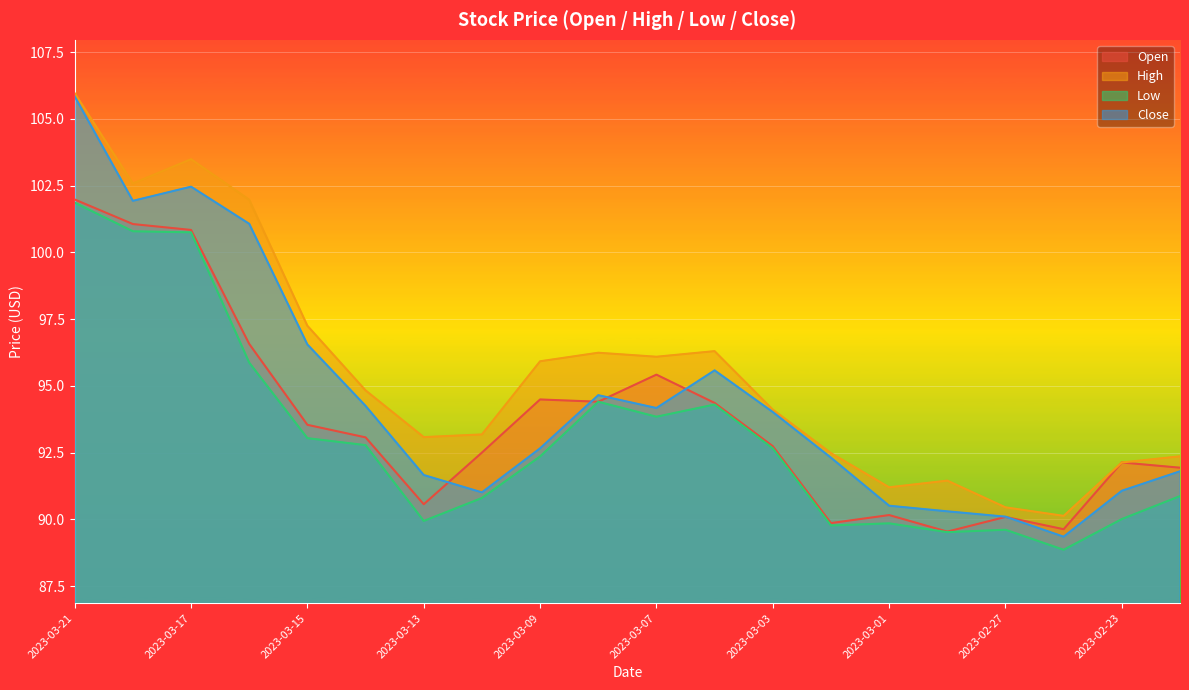

What value does the Low series have at 2023-03-09?

92.4